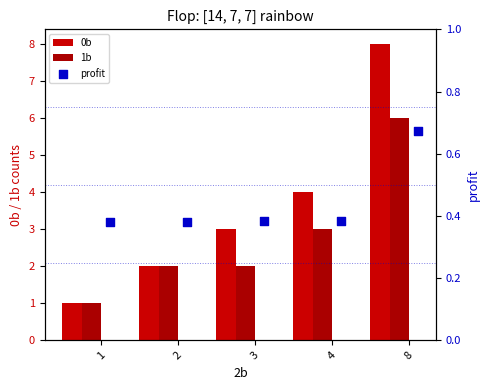

Is the value of 0b at 8 greater than the value of 1b at 1?

Yes